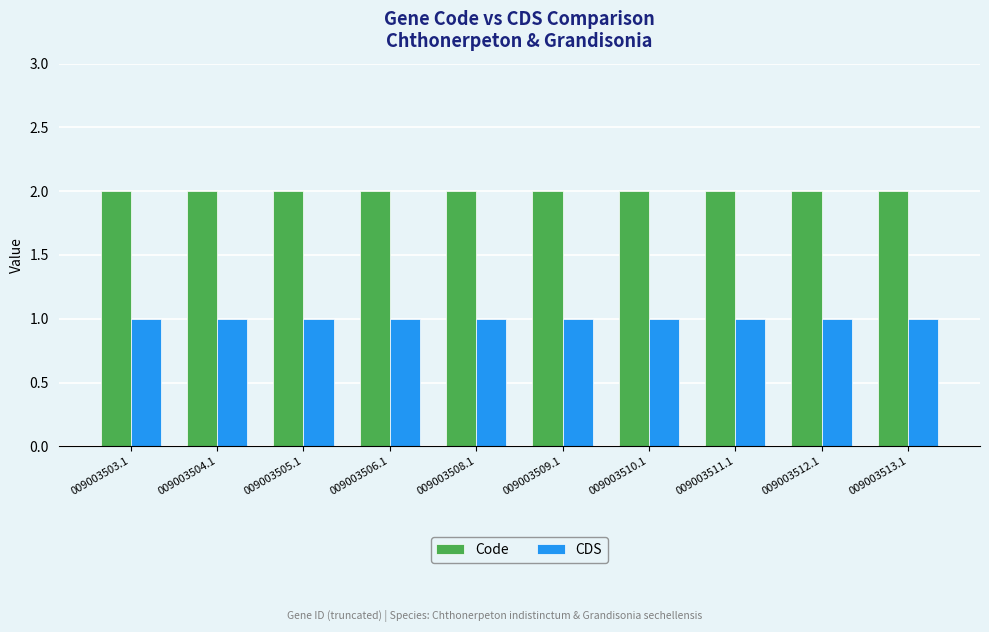

What is the difference between the highest and lowest values at 009003511.1?

1